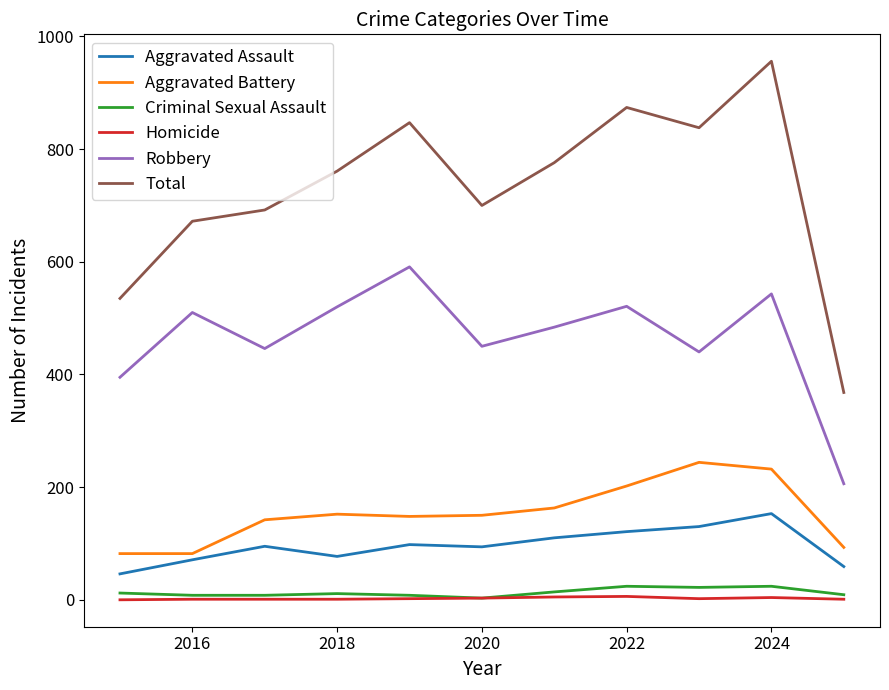

Which series has the largest total across all categories?

Total